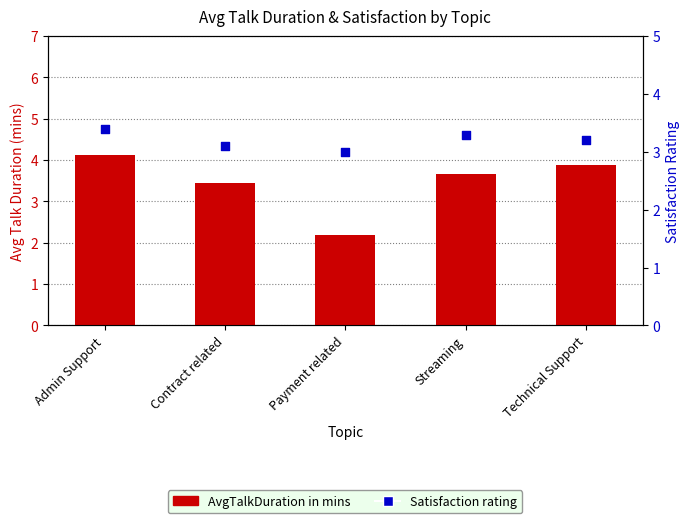

Which series has the largest Y range (max minus min)?

AvgTalkDuration in mins